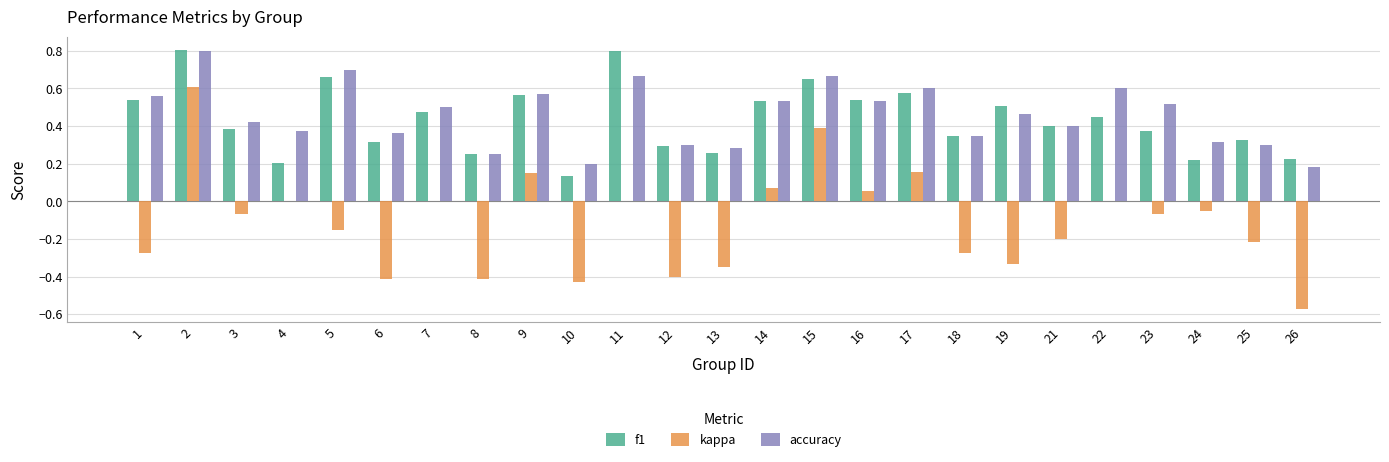

Does the chart contain stacked bars?

No